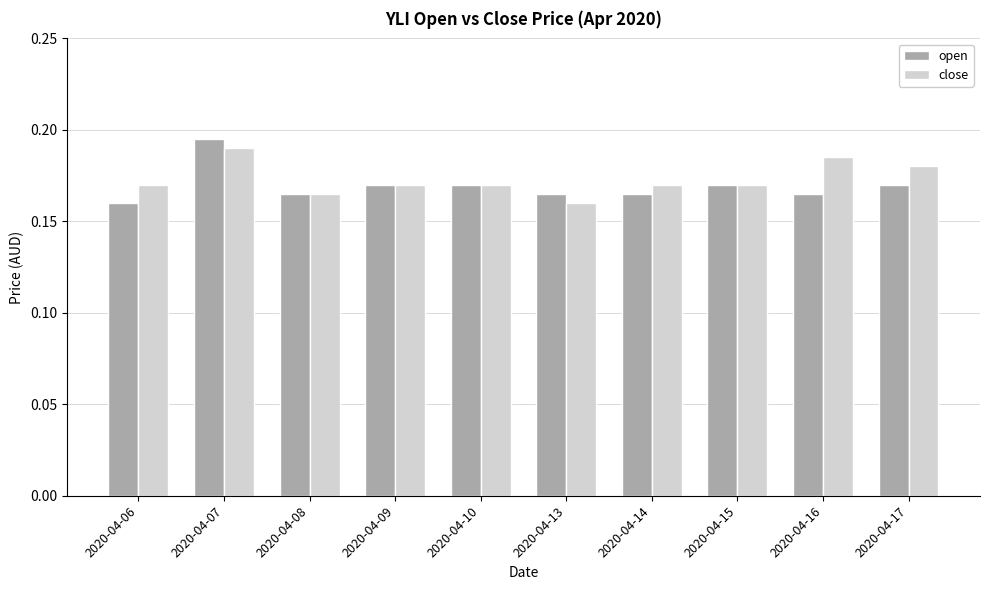

True or false: close has a value of 0.1 at 2020-04-13.

False